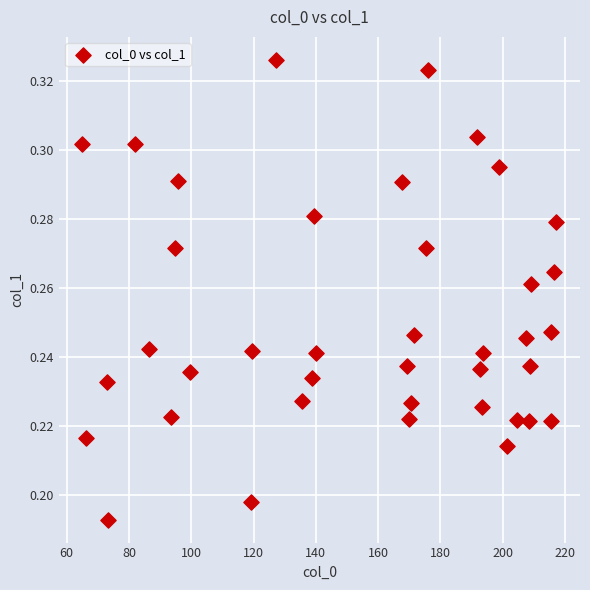

What is the range of X values (max minus min)?

152.1